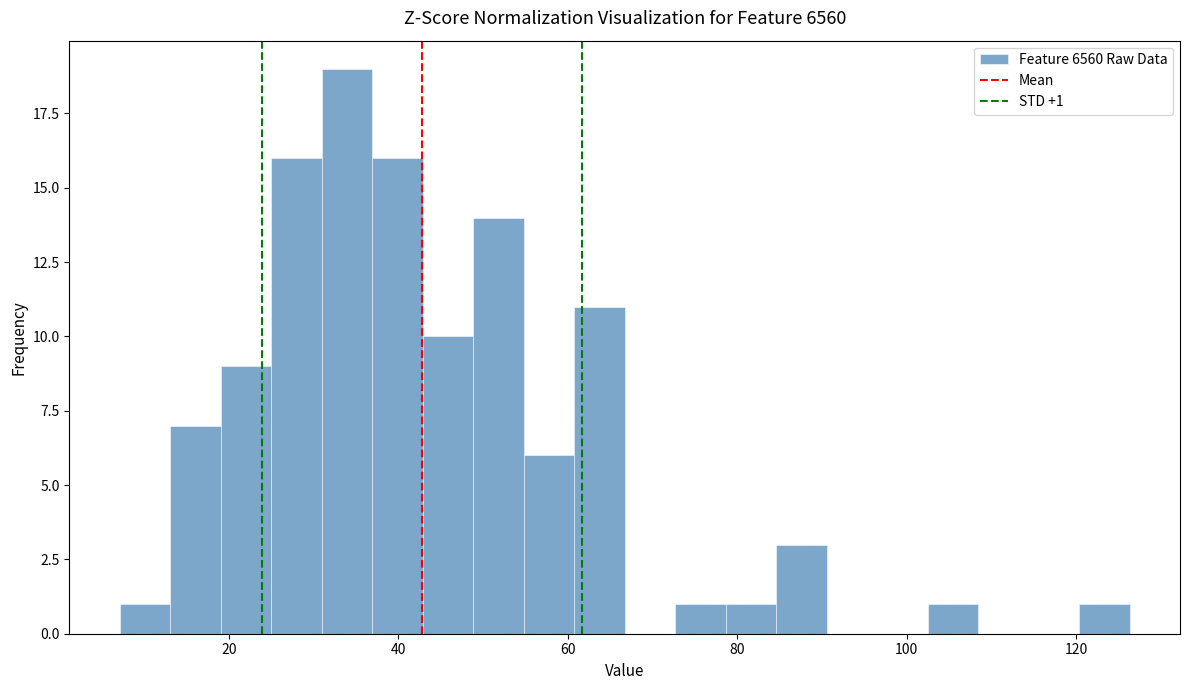

Read against the x-axis, roughly where is the centre of the tallest bar?

34